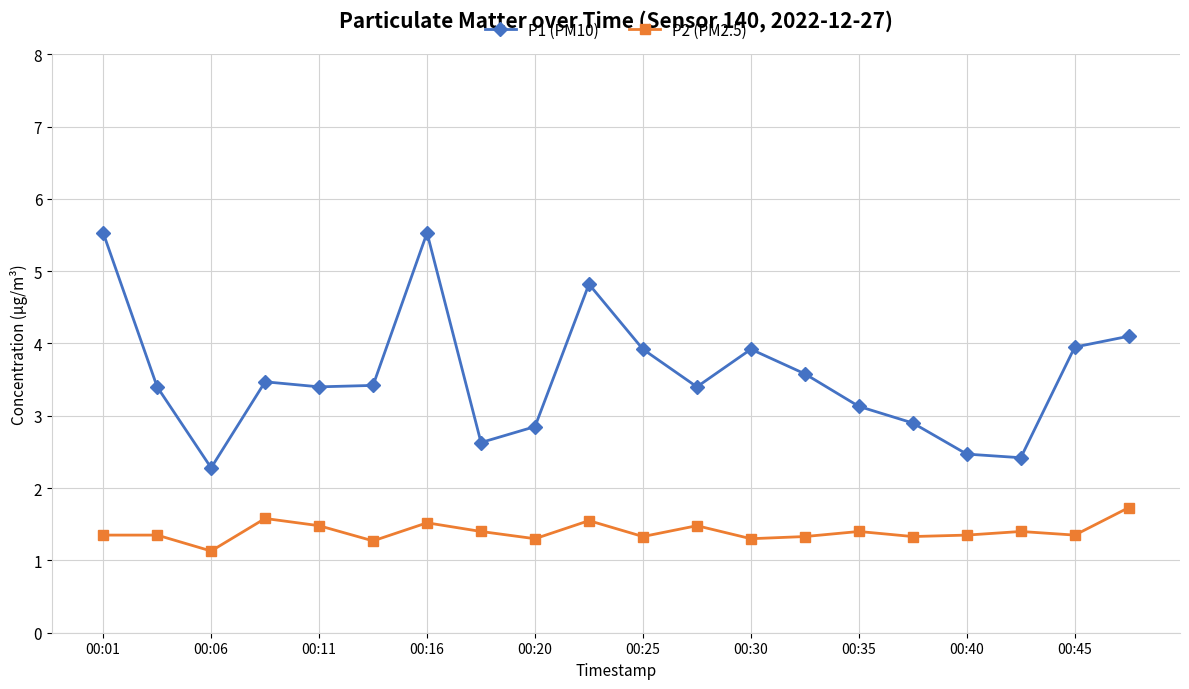

True or false: P2 (PM2.5) and P1 (PM10) cross at least once.

False